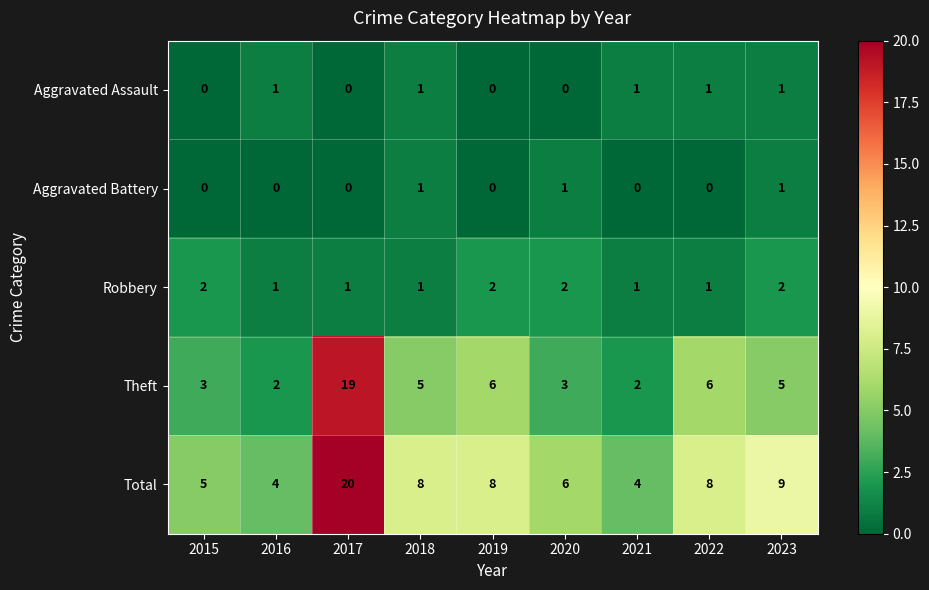

Is it true that Aggravated Battery equals 0 at 2017?

True